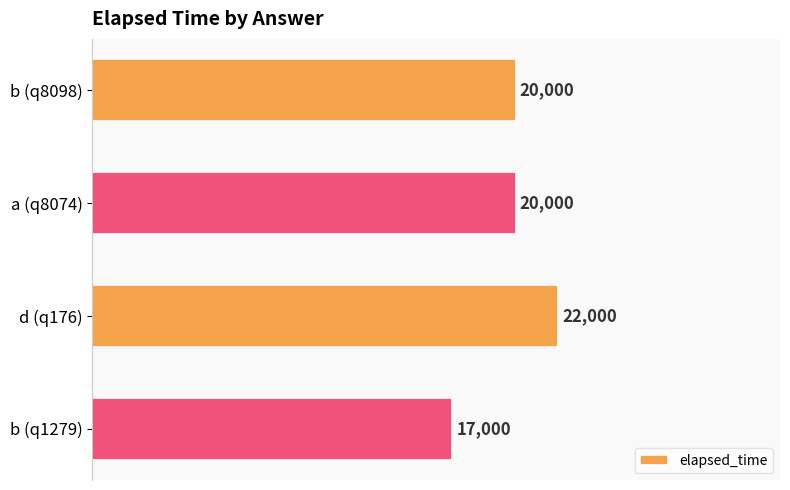

What is the sum of all values?

79000